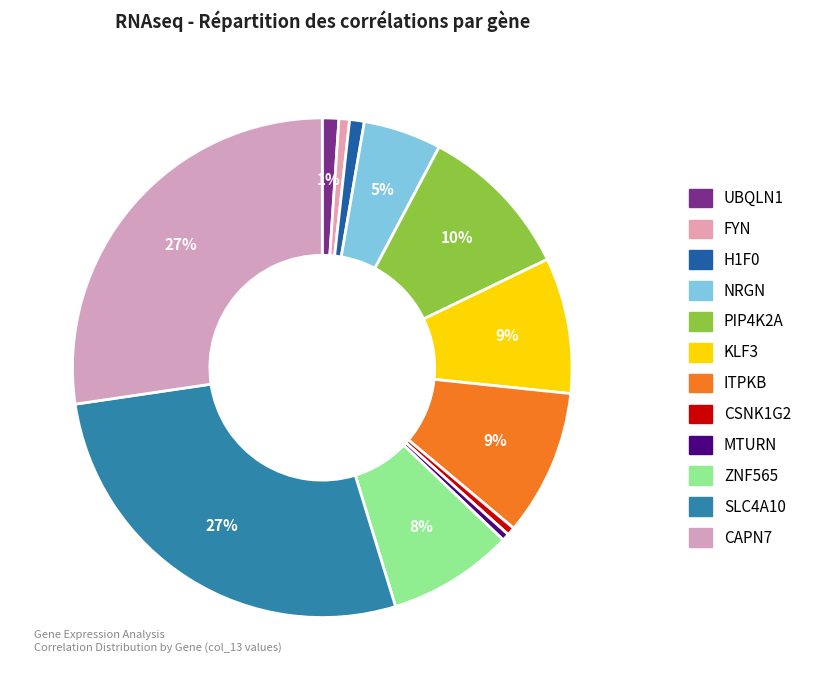

Count the number of slices in the pie.

12